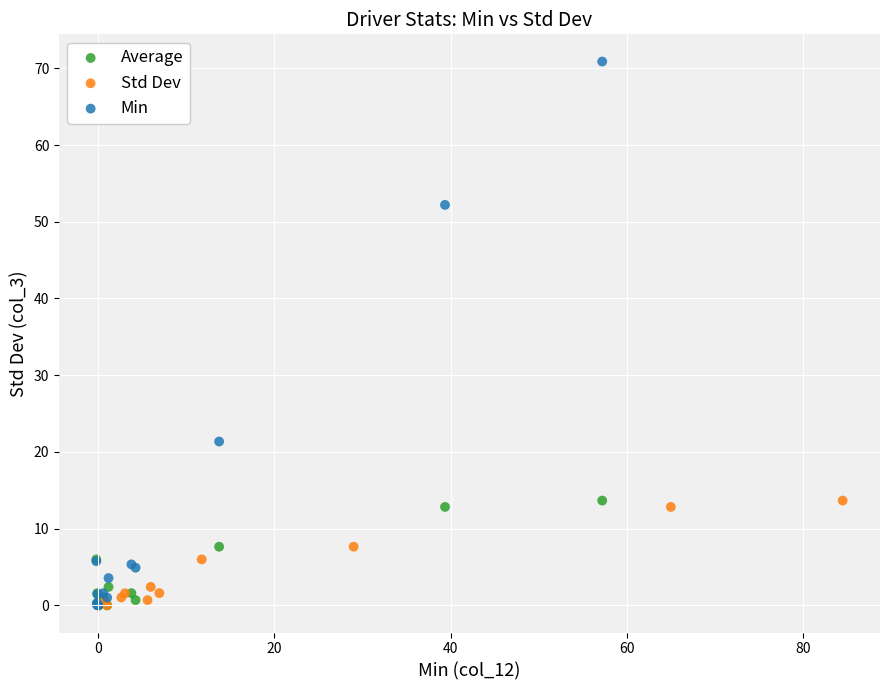

Which series contains the highest Y value?

Min